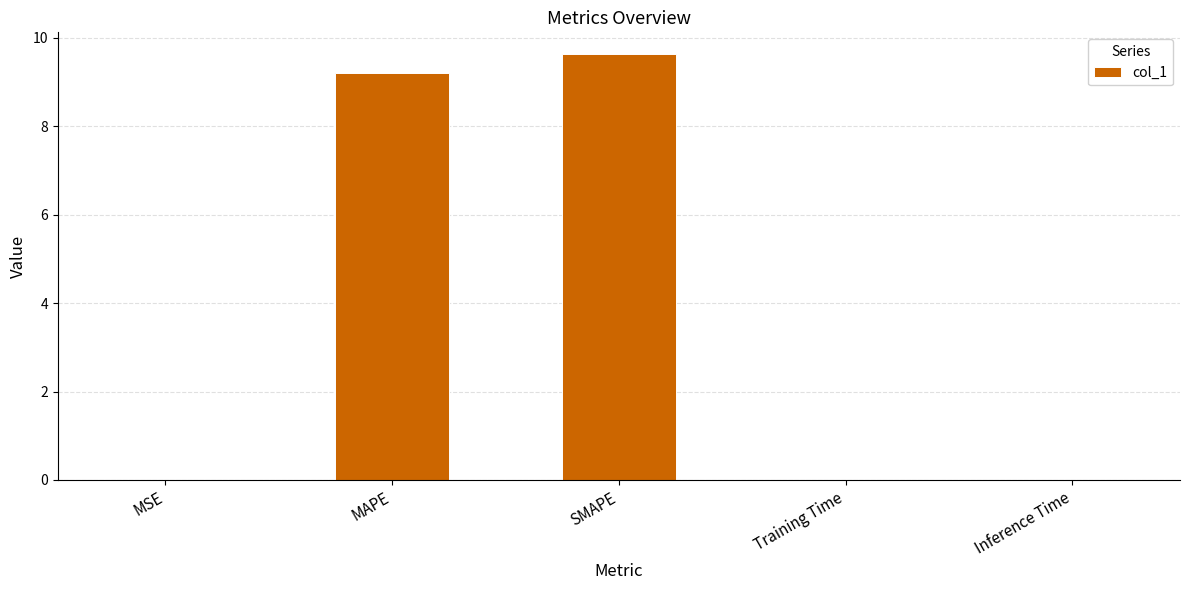

What is the approximate value at SMAPE?

9.6